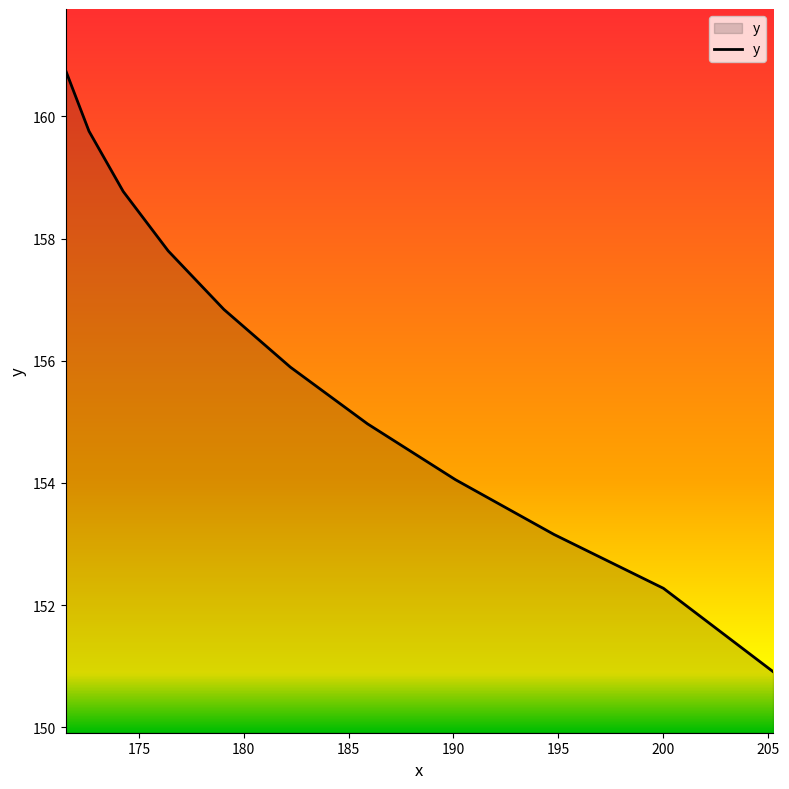

What is the sum of all values?

1715.2